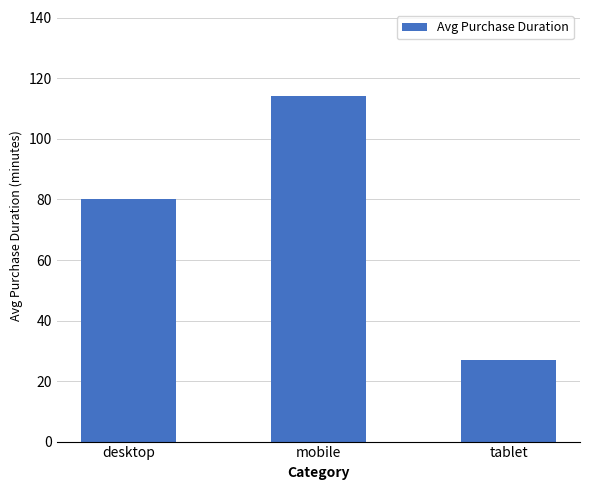

Reading right to left, list all the values displayed in this chart.

tablet=27.0	mobile=114.1	desktop=80.2